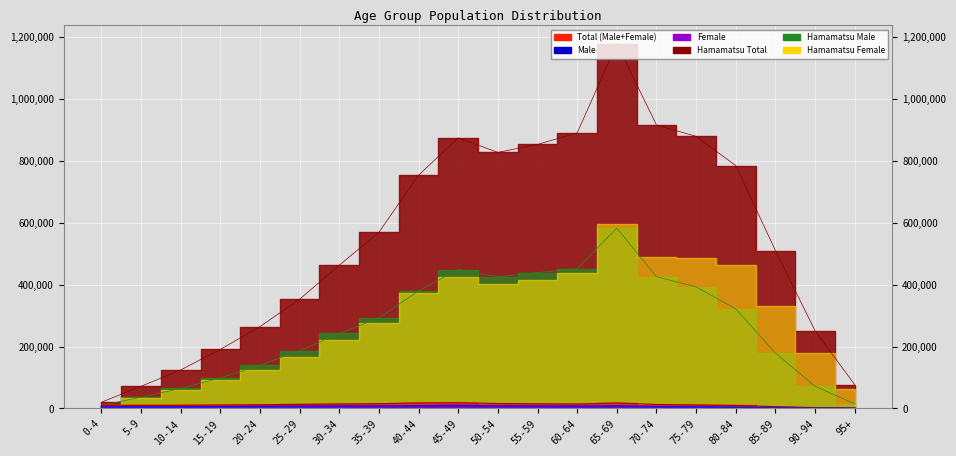

What is the approximate value of Male at 35-39?

7894